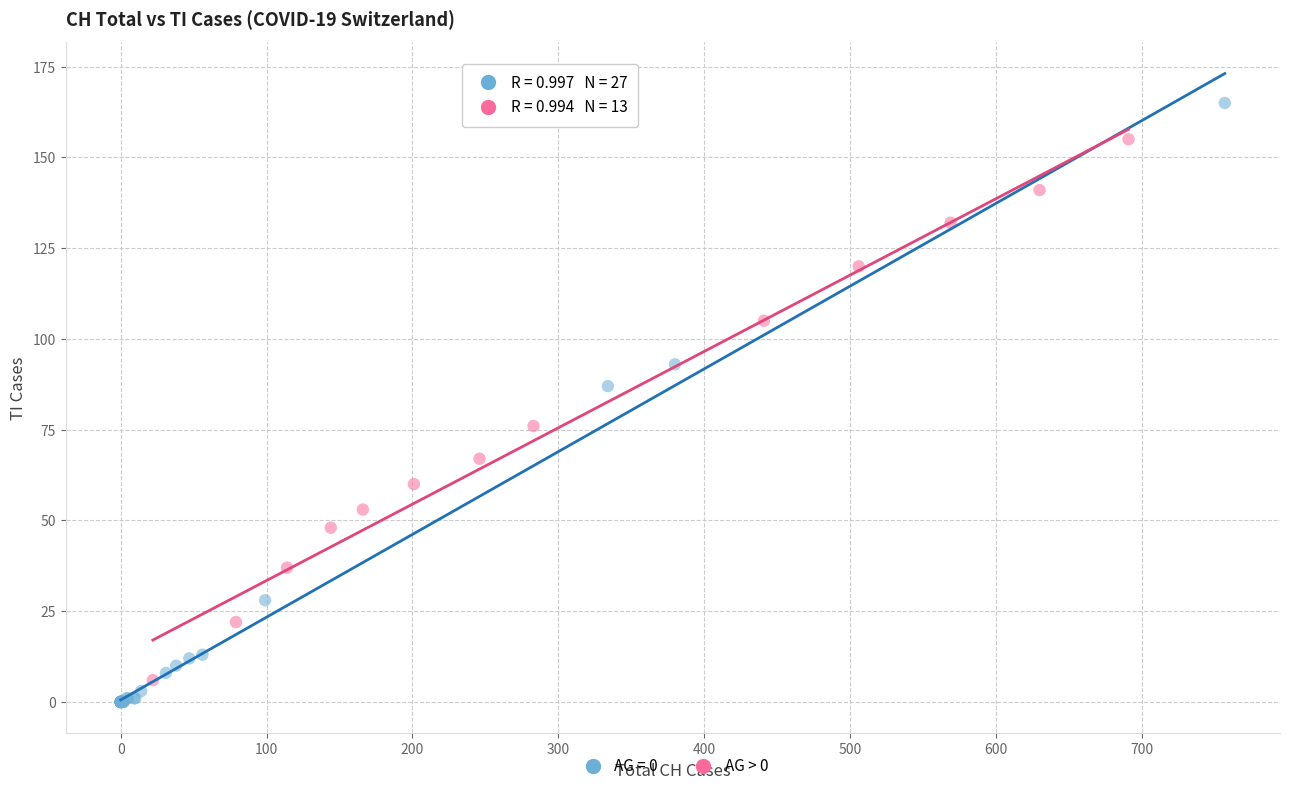

Which series has the widest spread of Y values?

AG = 0